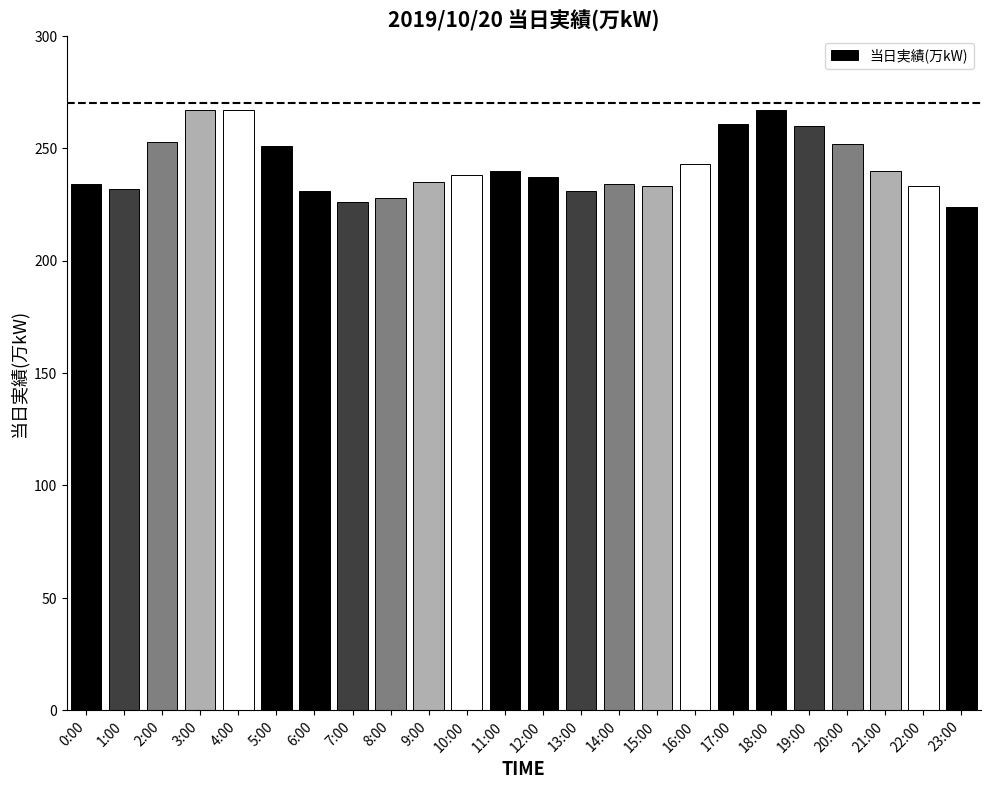

How many bars are there in total?

24